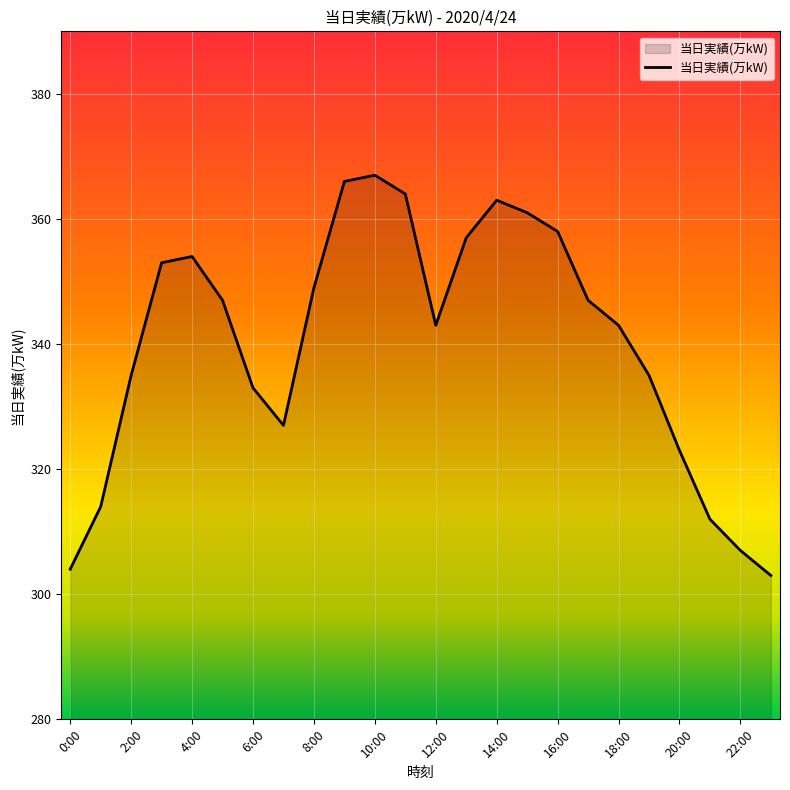

What is the difference between the maximum and minimum values?

64